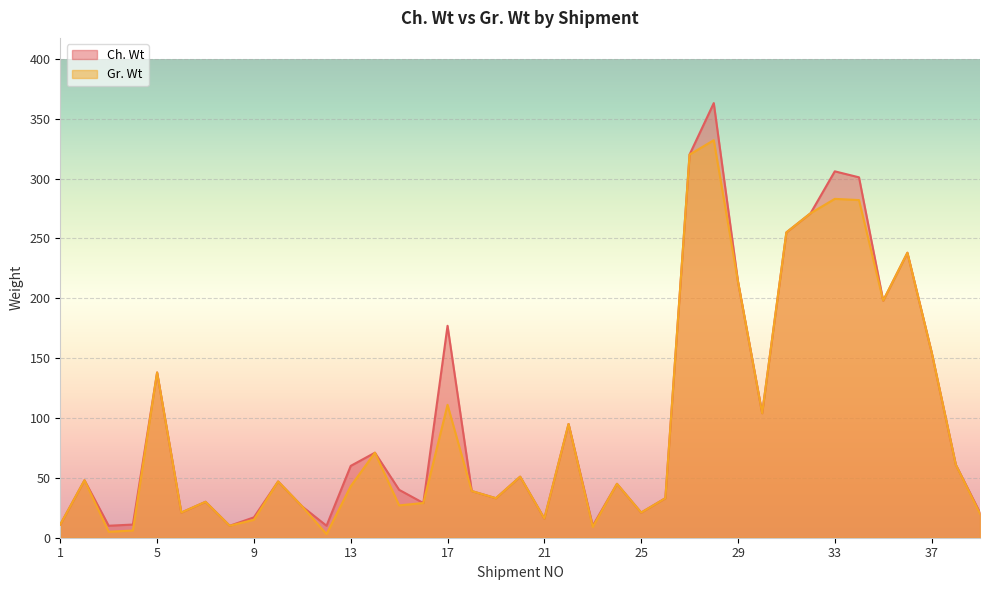

What is the value of the Ch. Wt point at the 33rd from the left?

306